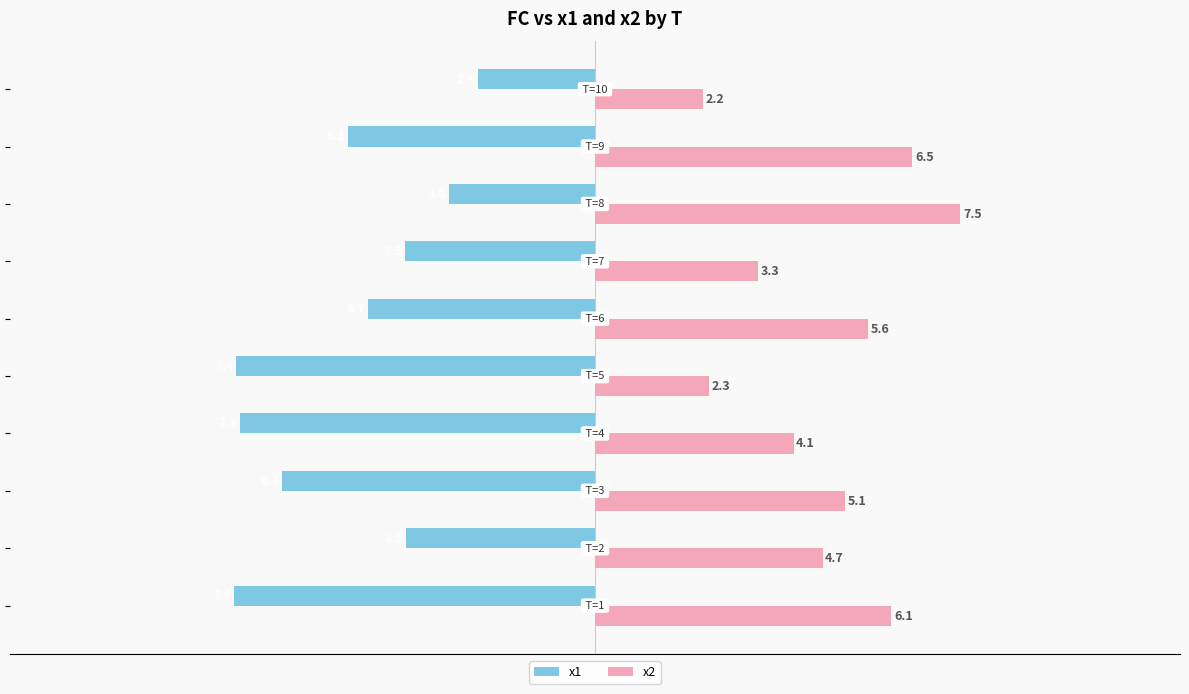

Rank the series by their maximum value, from highest to lowest.

x2, x1